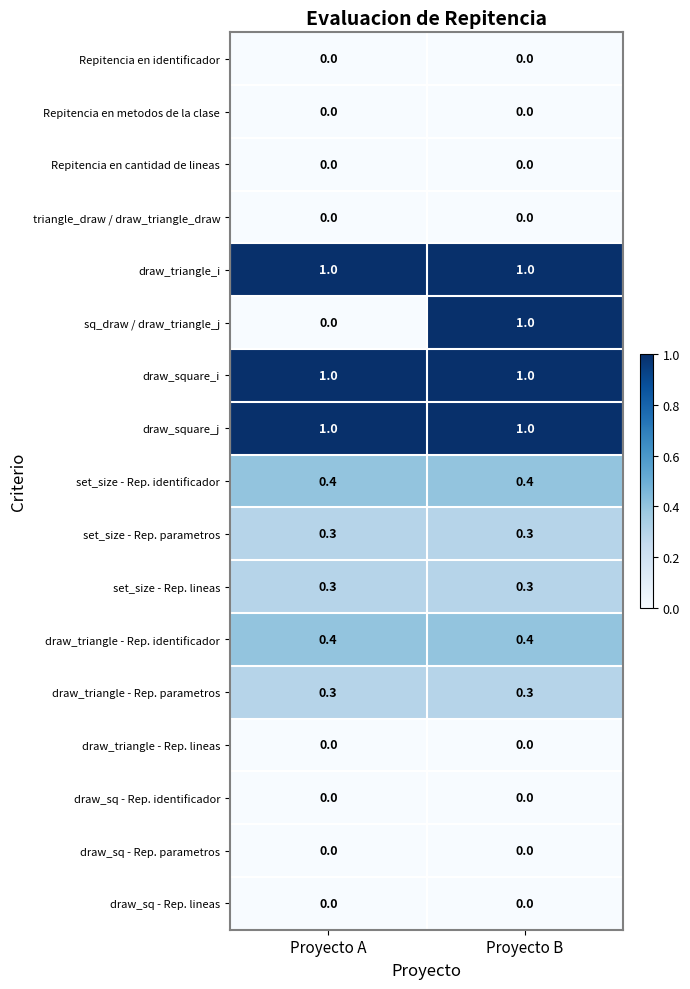

What is the approximate value of set_size - Rep. lineas at Proyecto A?

0.3